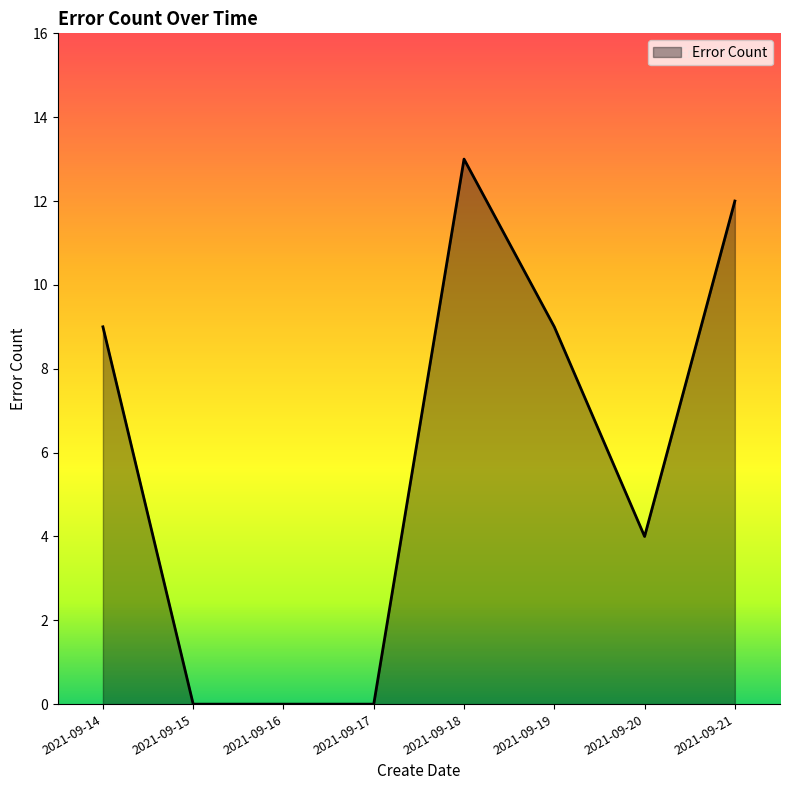

How many lines are shown in the chart?

1